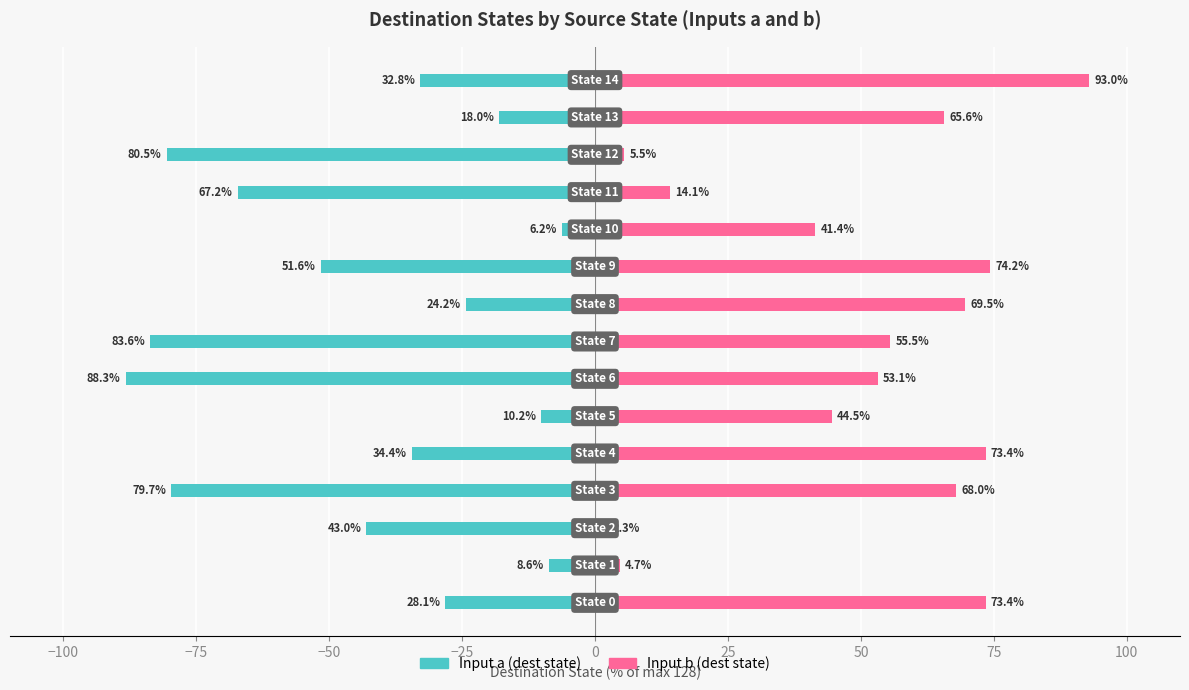

How many bars are there in each group?

2